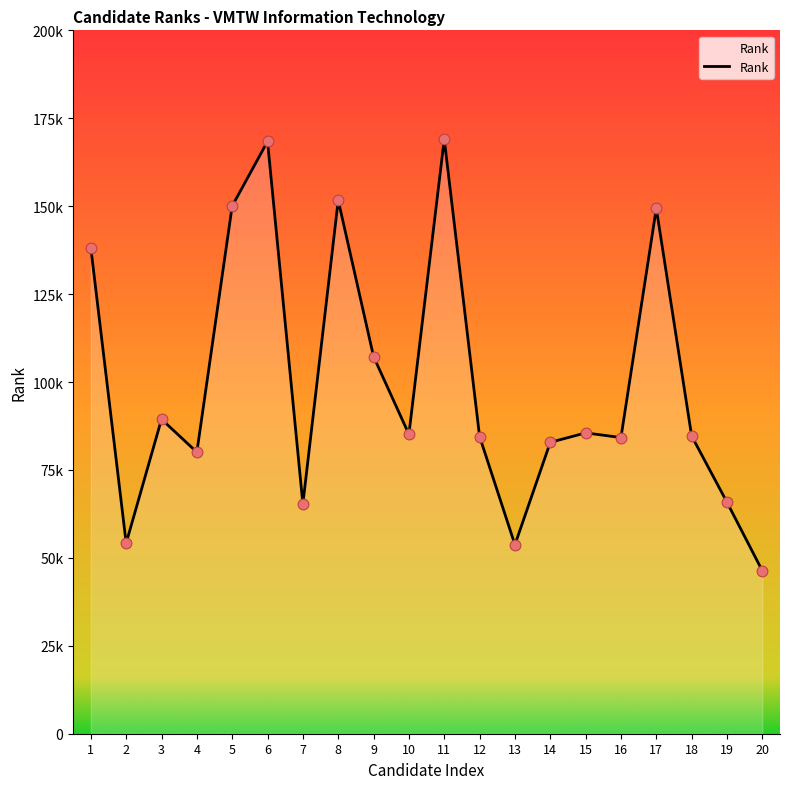

Is this an area chart (filled region under the line)?

Yes